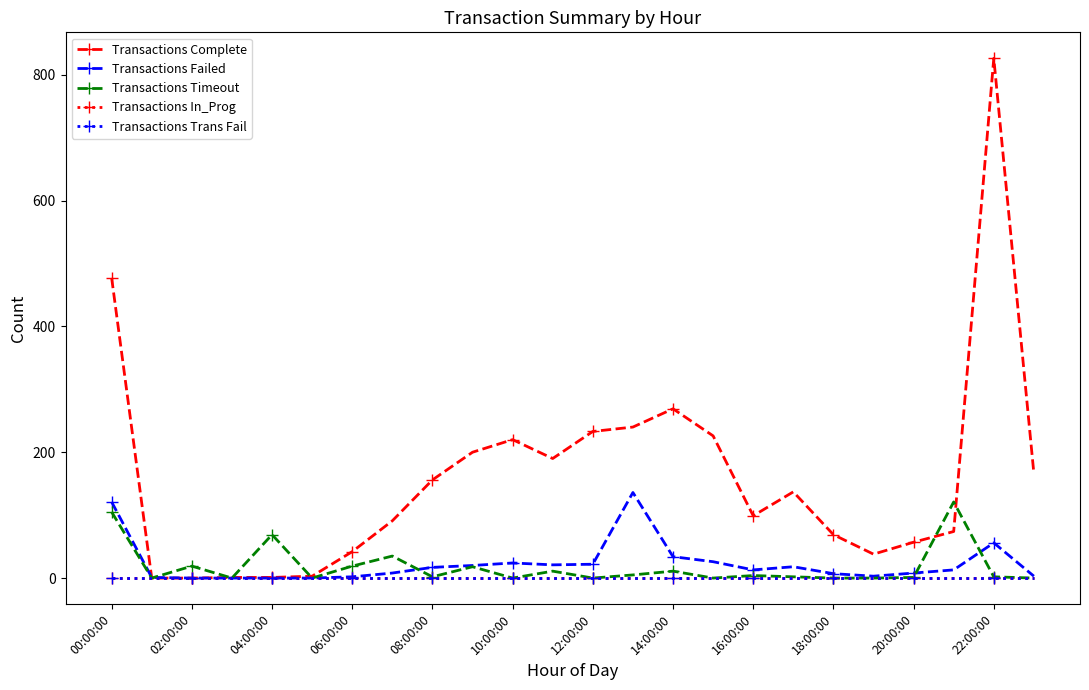

Is this an area chart (filled region under the line)?

No